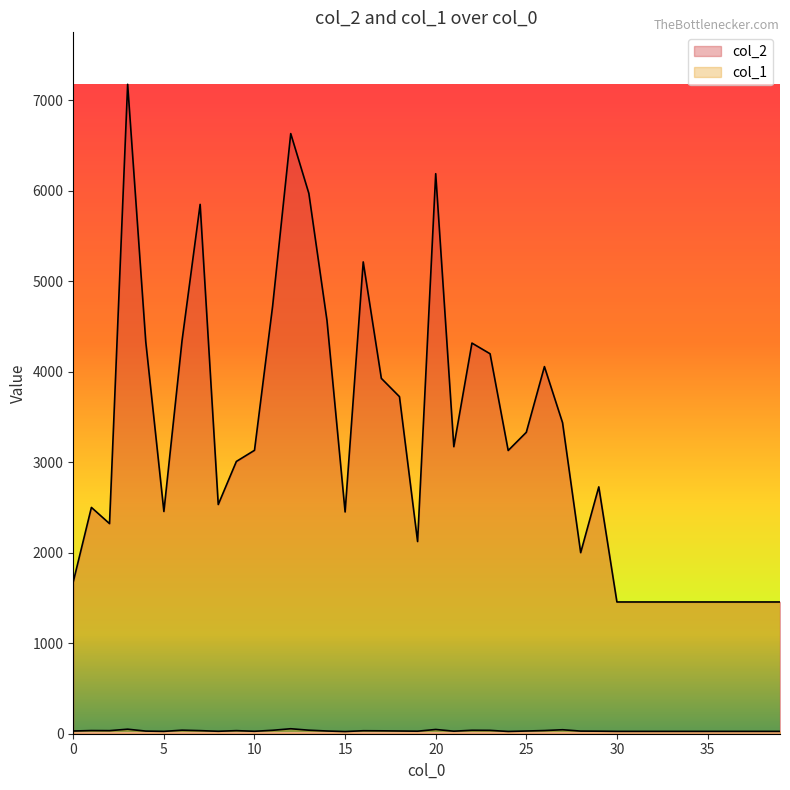

Rank the categories by col_1 value from highest to lowest.

12, 3, 20, 27, 6, 13, 11, 22, 23, 1, 26, 2, 7, 9, 16, 17, 0, 14, 18, 25, 4, 28, 19, 21, 29, 8, 10, 5, 30, 31, 32, 33, 34, 35, 36, 37, 38, 39, 24, 15